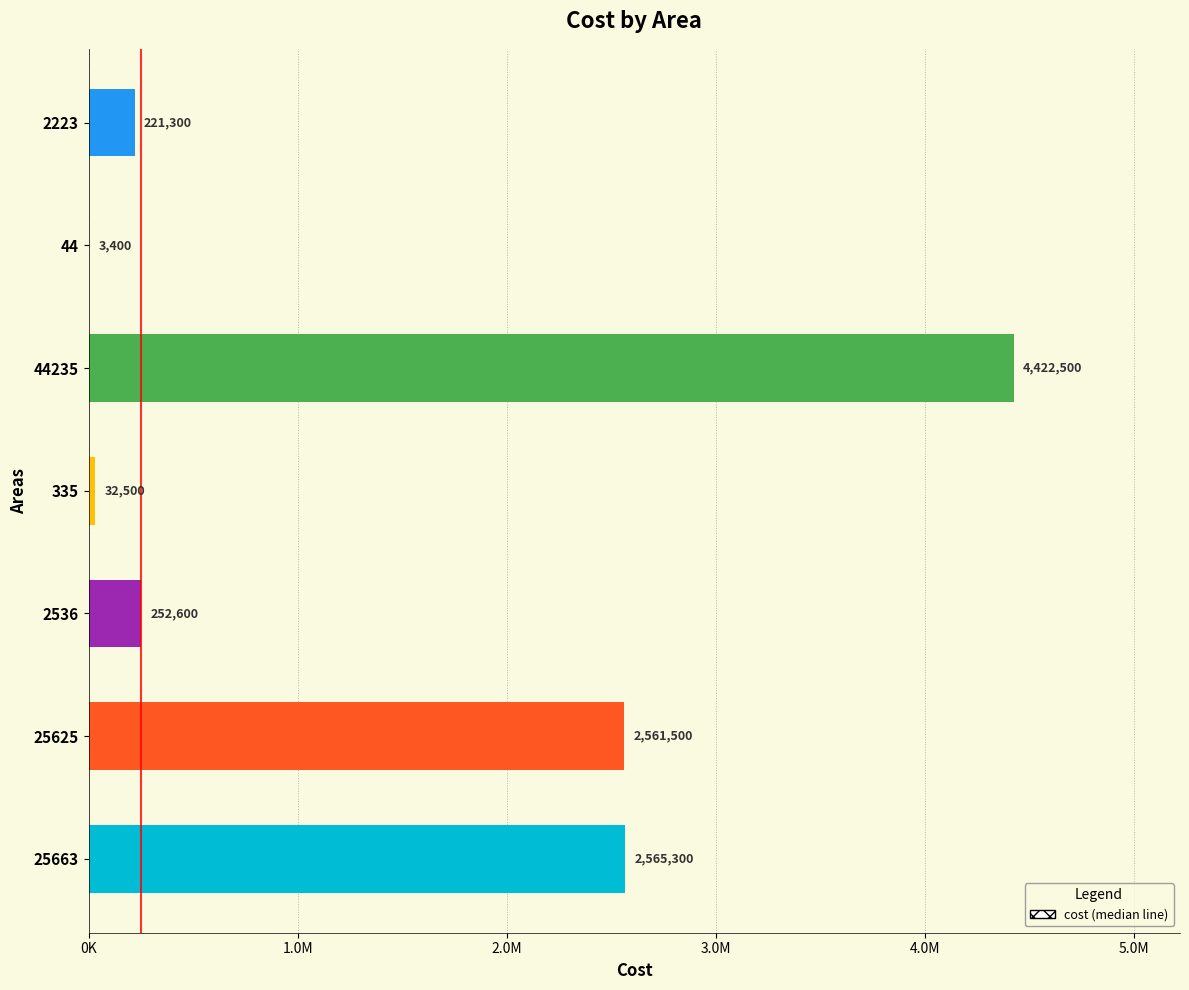

Are the bars horizontal?

Yes